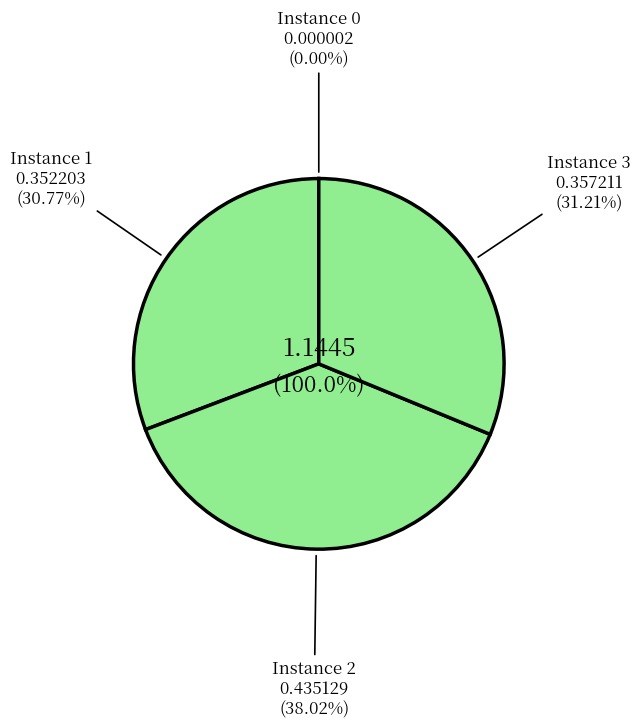

To the nearest percent, what is the average slice percentage?

25%